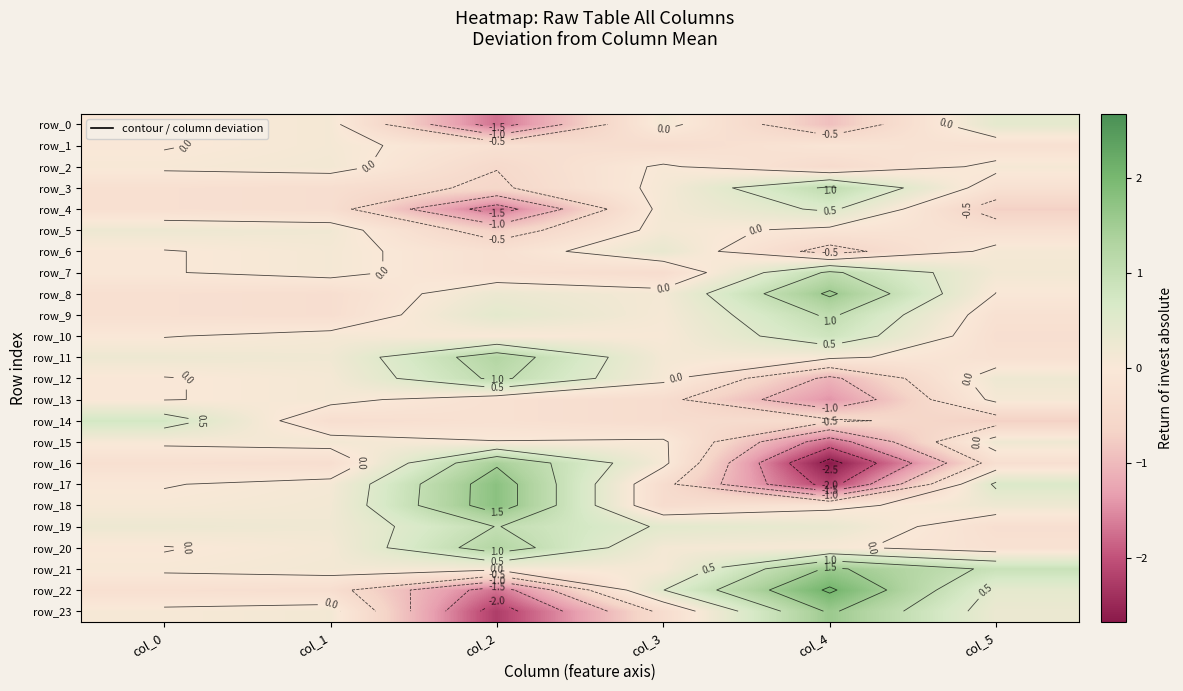

What is the difference between the maximum and second lowest values in the row_23 series?

2.0